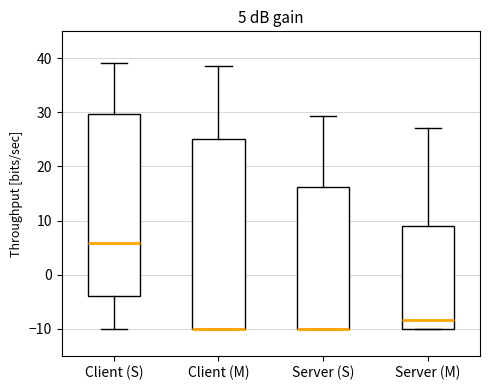

Which box is the tallest, from its lower edge to its upper edge?

Client (M)